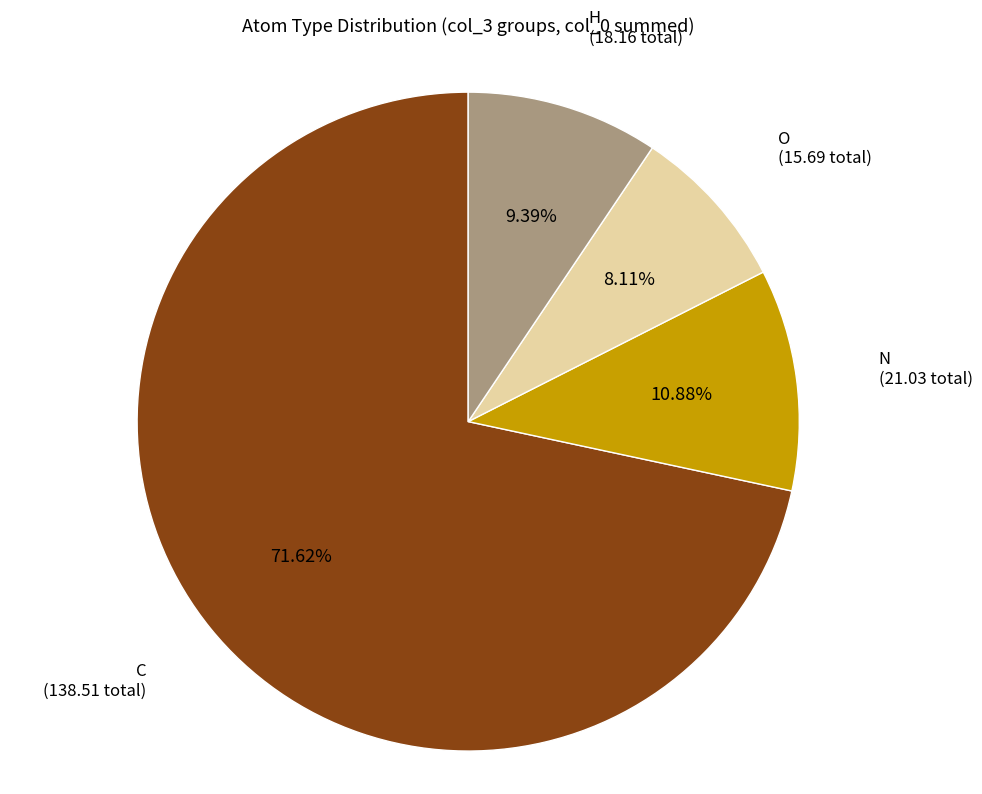

Is there any slice that represents more than half of the pie?

Yes